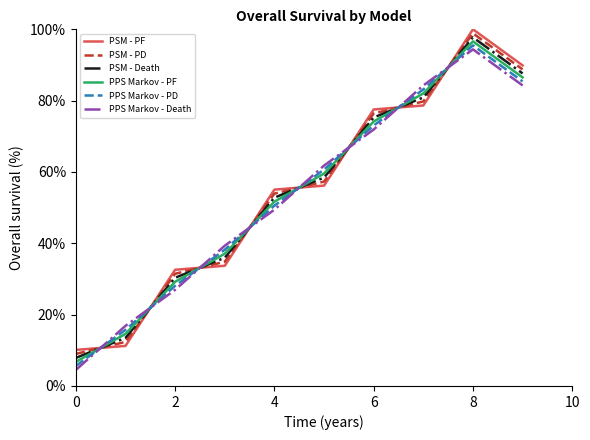

After their last crossing, which series has the higher values: PPS Markov - PF or PPS Markov - PD?

PPS Markov - PF